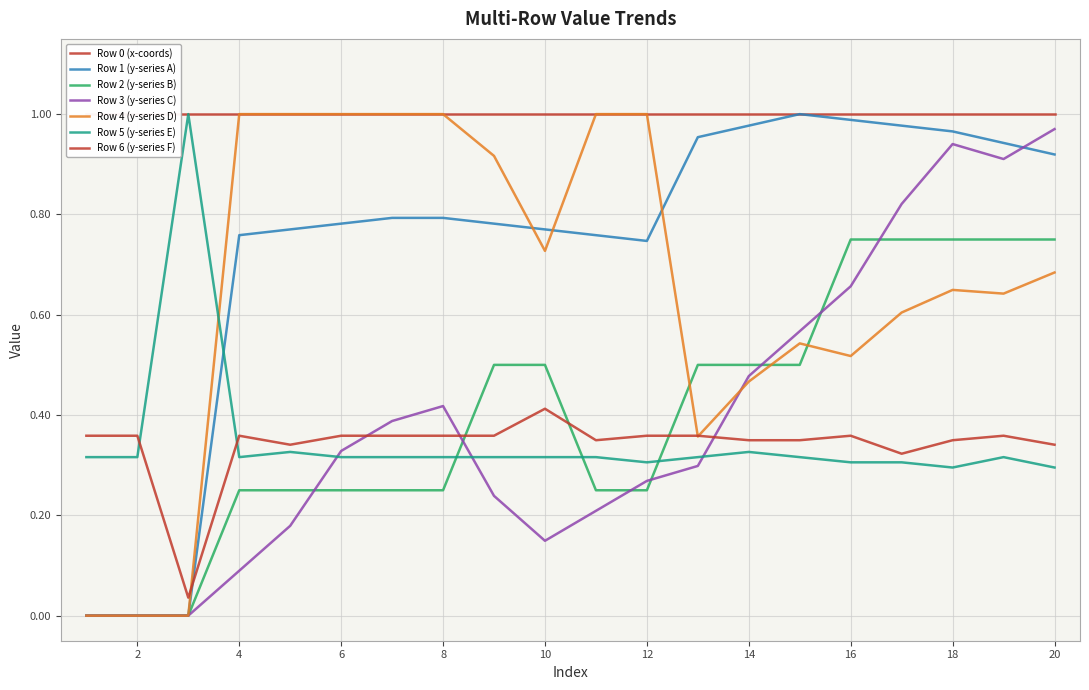

Reading left to right, extract all data points from this chart.

Row 1 (y-series A): 1=0.0	2=0.0	3=0.0	4=0.8	5=0.8	6=0.8	7=0.8	8=0.8	9=0.8	10=0.8	11=0.8	12=0.7	13=1.0	14=1.0	15=1.0	16=1.0	17=1.0	18=1.0	19=0.9	20=0.9
Row 2 (y-series B): 1=0.0	2=0.0	3=0.0	4=0.2	5=0.2	6=0.2	7=0.2	8=0.2	9=0.5	10=0.5	11=0.2	12=0.2	13=0.5	14=0.5	15=0.5	16=0.8	17=0.8	18=0.8	19=0.8	20=0.8
Row 3 (y-series C): 1=0.0	2=0.0	3=0.0	4=0.1	5=0.2	6=0.3	7=0.4	8=0.4	9=0.2	10=0.1	11=0.2	12=0.3	13=0.3	14=0.5	15=0.6	16=0.7	17=0.8	18=0.9	19=0.9	20=1.0
Row 4 (y-series D): 1=0.0	2=0.0	3=0.0	4=1.0	5=1.0	6=1.0	7=1.0	8=1.0	9=0.9	10=0.7	11=1.0	12=1.0	13=0.4	14=0.5	15=0.5	16=0.5	17=0.6	18=0.6	19=0.6	20=0.7
Row 5 (y-series E): 1=0.3	2=0.3	3=1.0	4=0.3	5=0.3	6=0.3	7=0.3	8=0.3	9=0.3	10=0.3	11=0.3	12=0.3	13=0.3	14=0.3	15=0.3	16=0.3	17=0.3	18=0.3	19=0.3	20=0.3
Row 6 (y-series F): 1=0.4	2=0.4	3=0.0	4=0.4	5=0.3	6=0.4	7=0.4	8=0.4	9=0.4	10=0.4	11=0.3	12=0.4	13=0.4	14=0.3	15=0.3	16=0.4	17=0.3	18=0.3	19=0.4	20=0.3